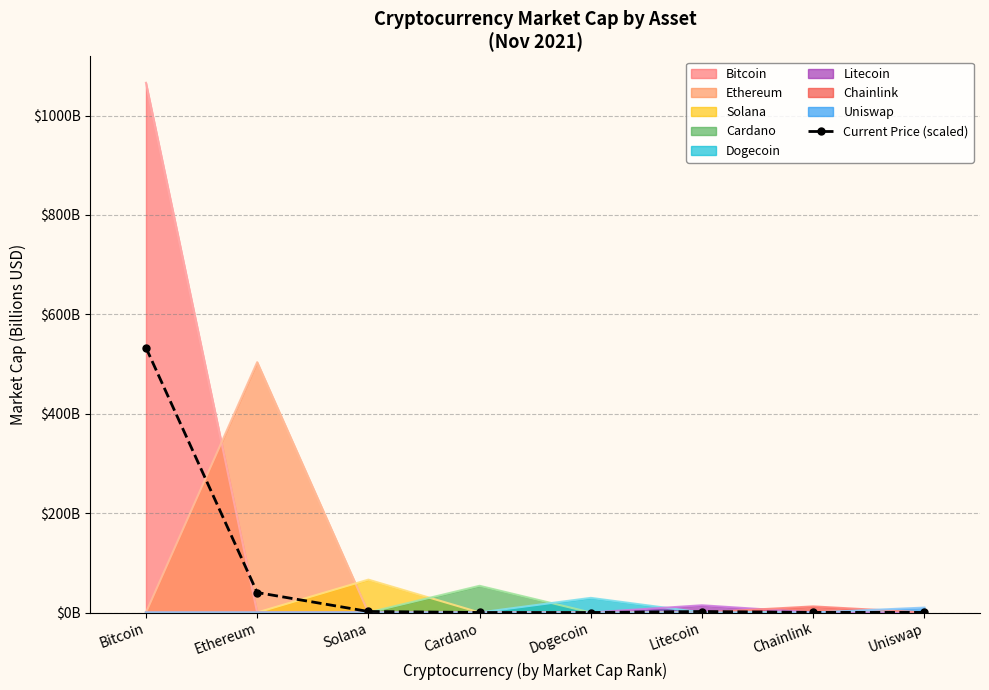

Read the value at Ethereum.

40.2